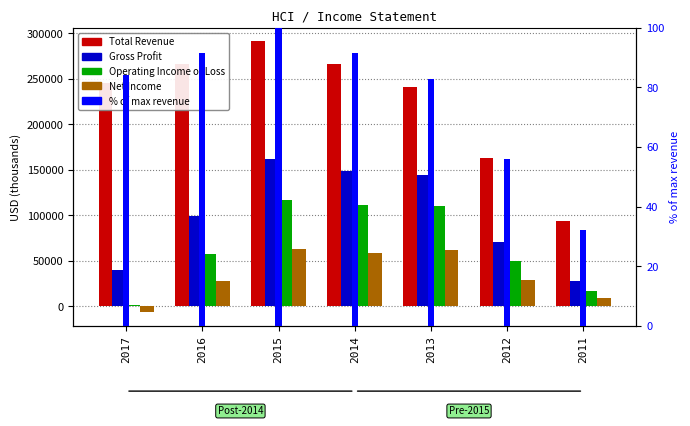

What is the difference between the highest and lowest values at 2014?

266108.6